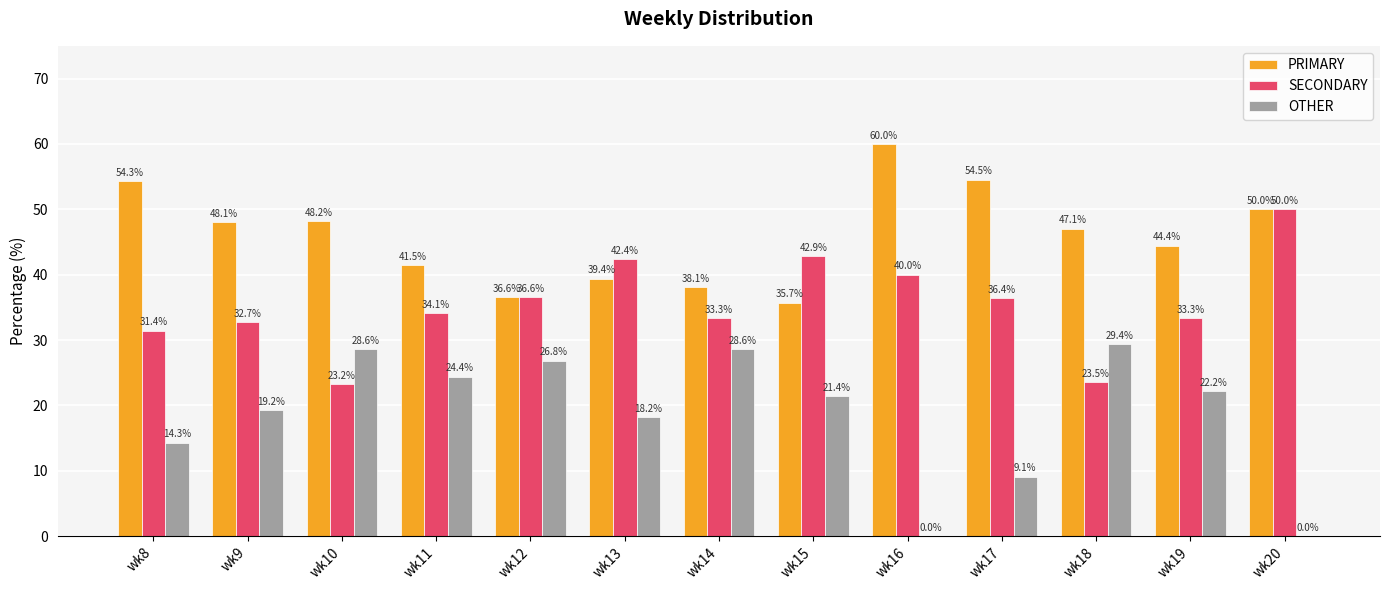

The OTHER series shows 9.1 at wk17. True or false?

True